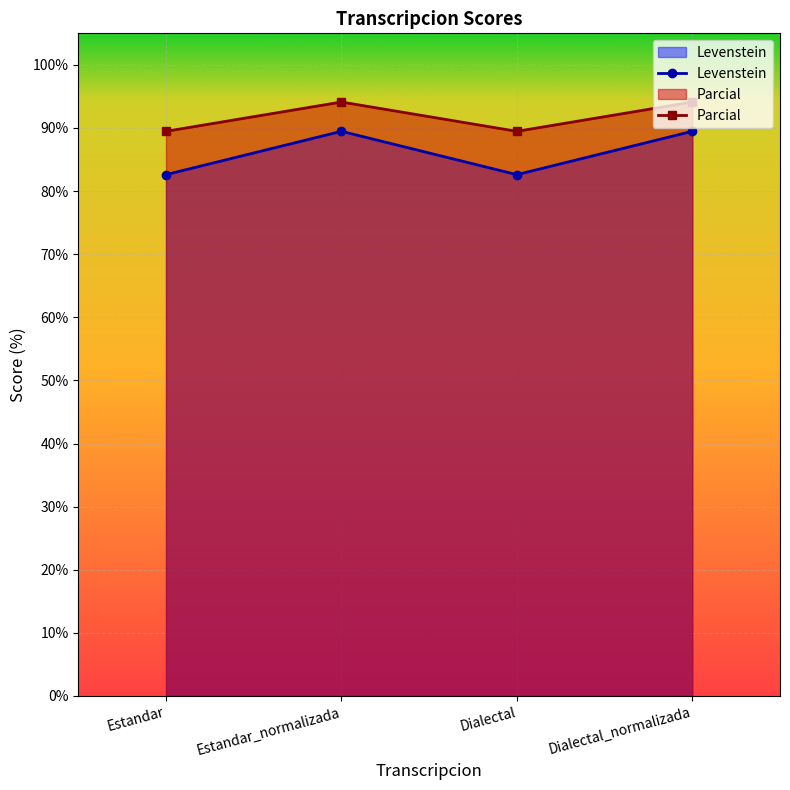

At which category does the chart reach its peak across all series?

Estandar_normalizada